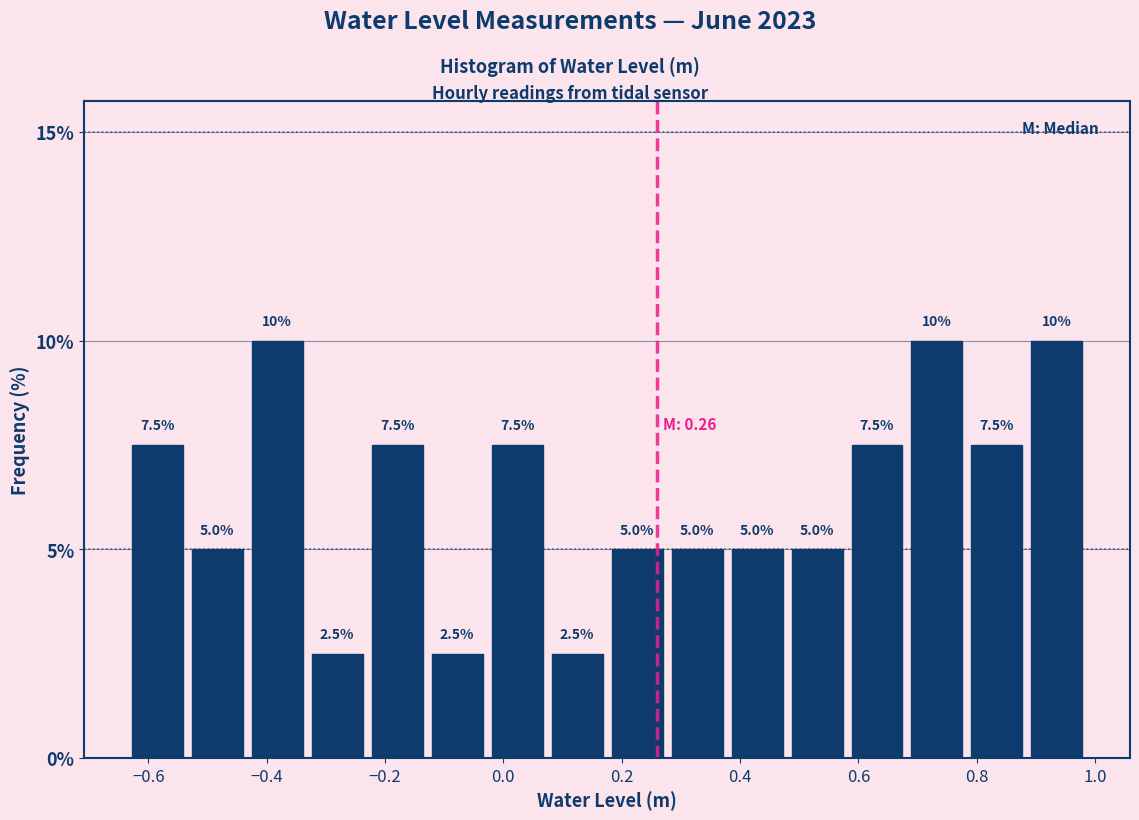

How tall is the bar that spans -0.12 to -0.02 on the x-axis? The bar edges are not printed on the chart, so give them approximately, as read against the axis.

2.5